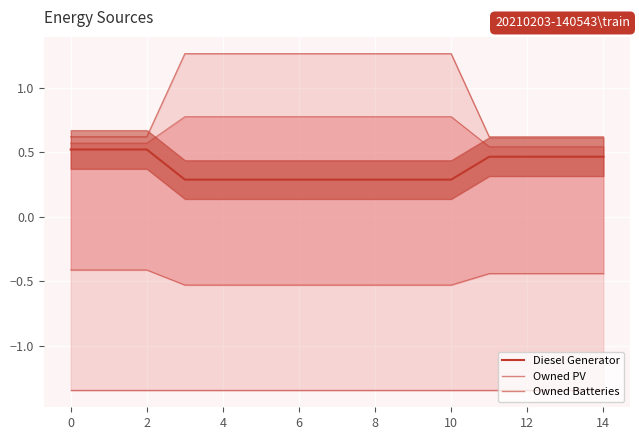

How many Diesel Generator values are between 0 and 1?

15